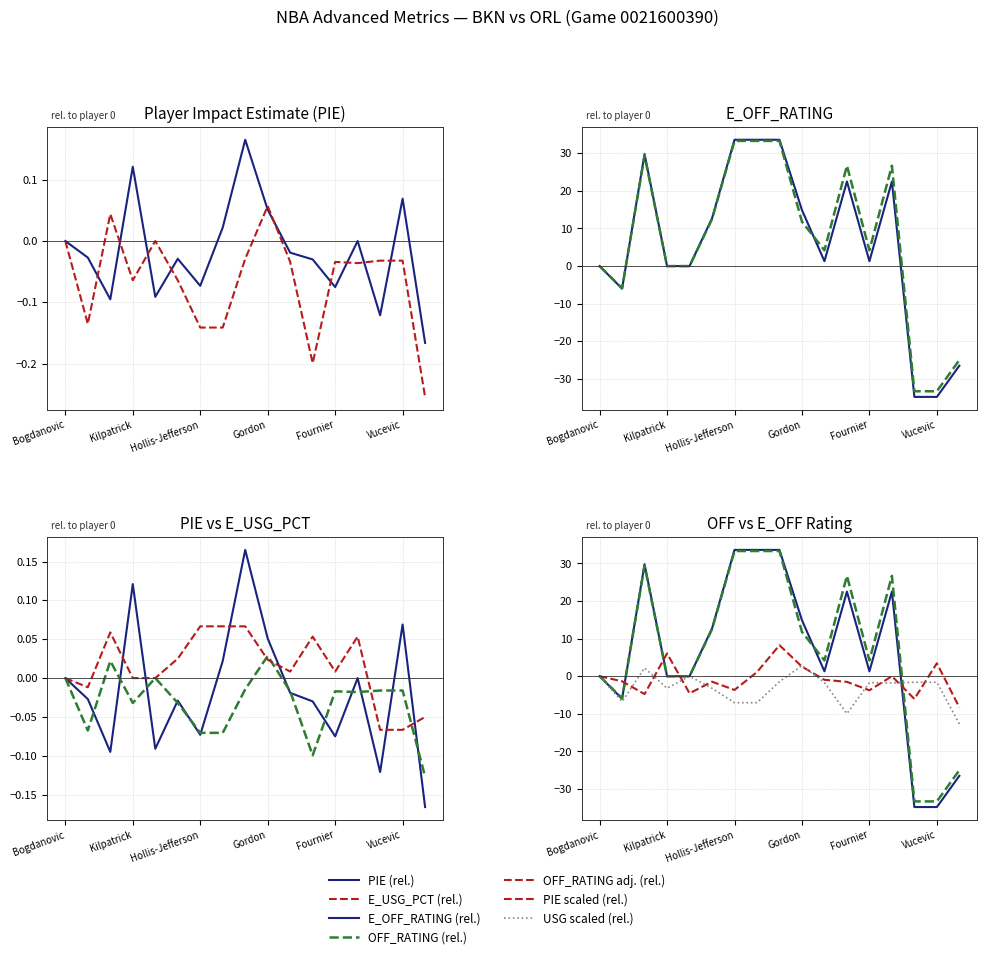

Count the number of categories in the chart.

17